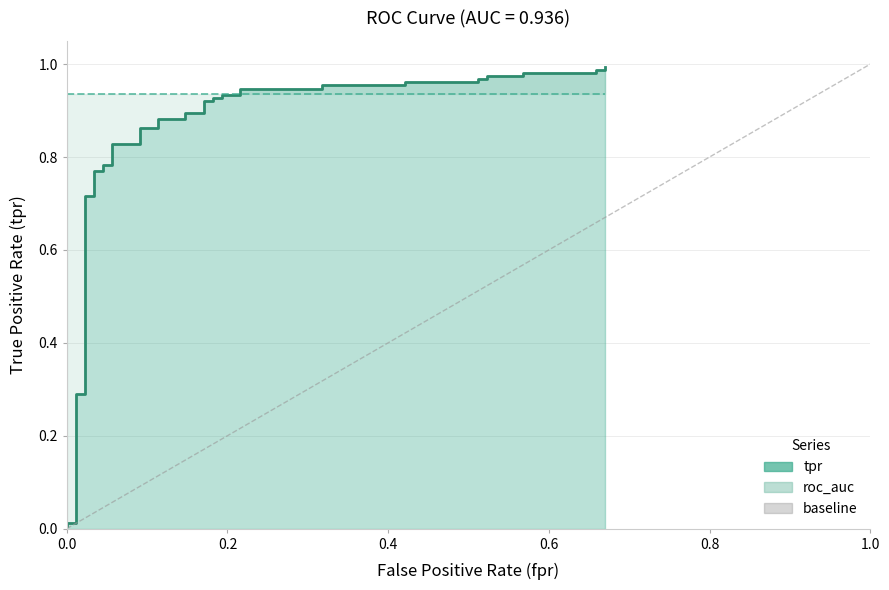

Is it true that tpr equals 0.9 at 25?

True